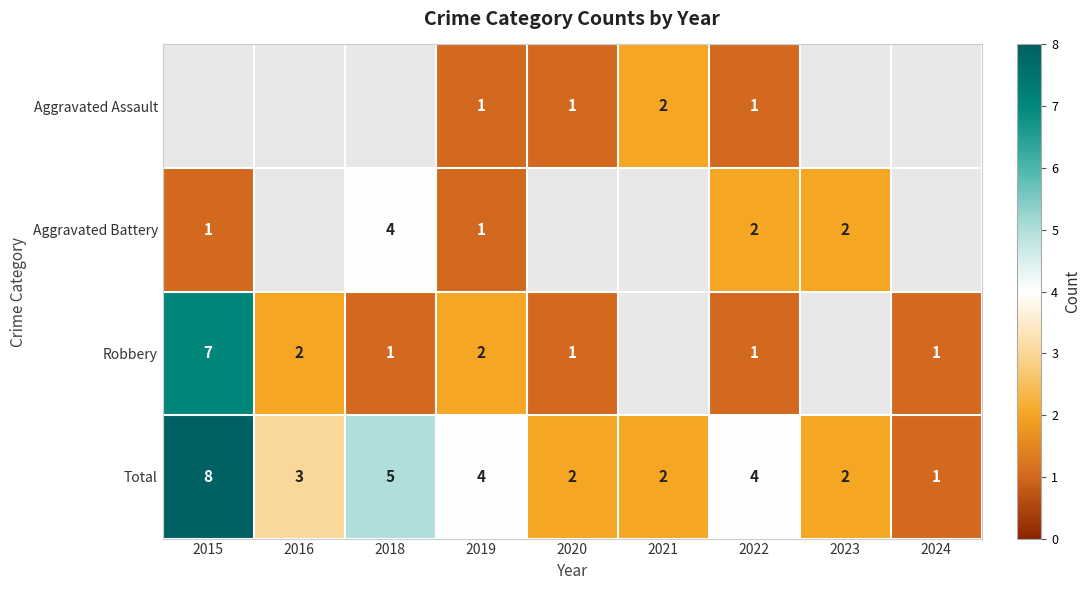

How many Total values are between 2 and 4?

6